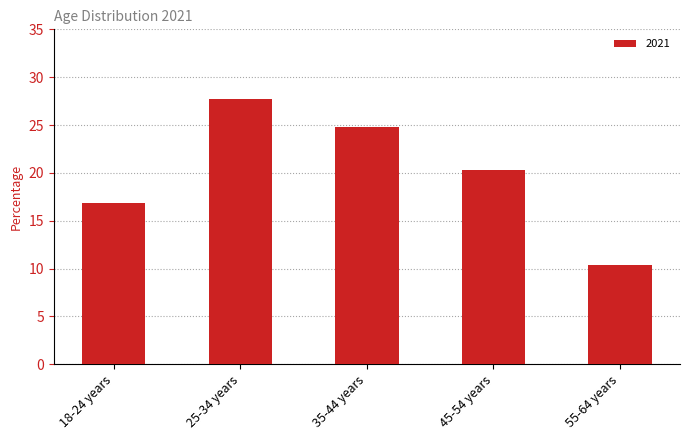

Does the chart contain stacked bars?

No